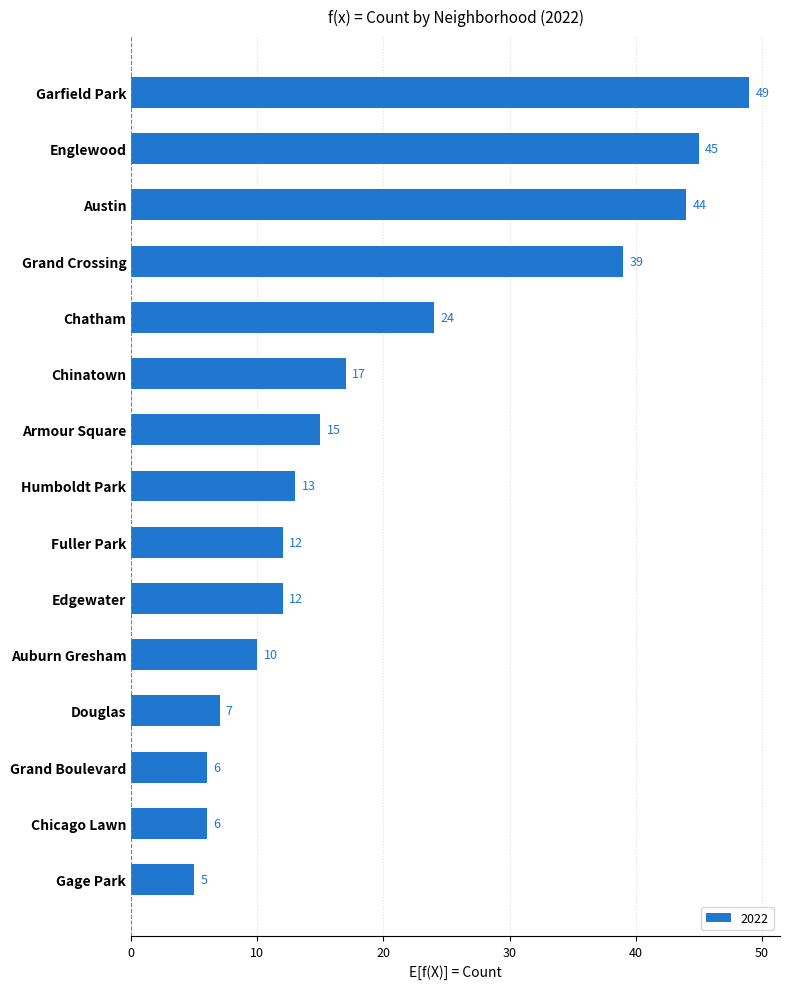

What is the difference between the maximum and minimum values?

44